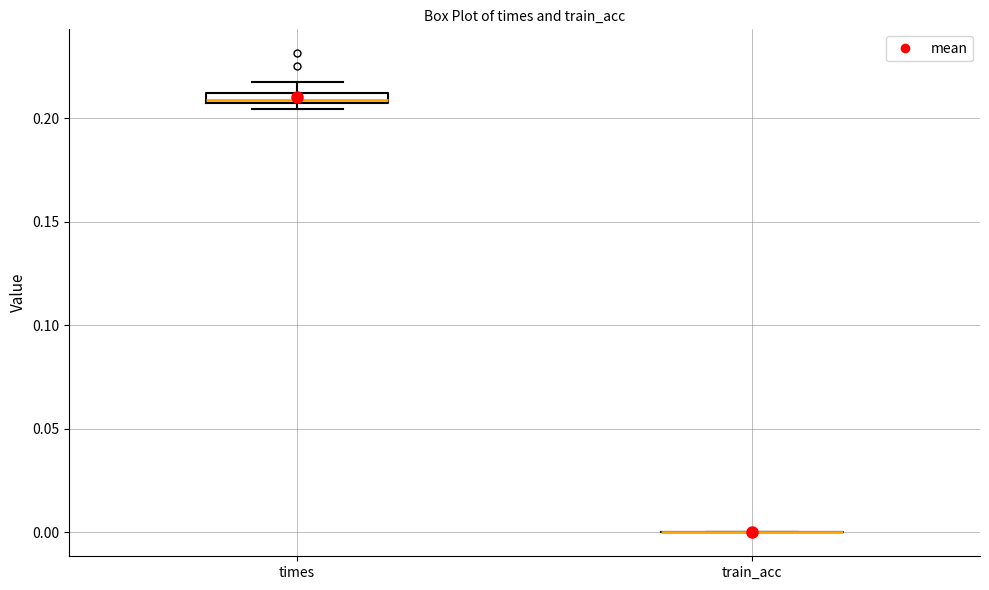

Where is the upper edge of the box for times on the y-axis? The values are not printed on the chart, so give them approximately, as read against the axis.

0.210